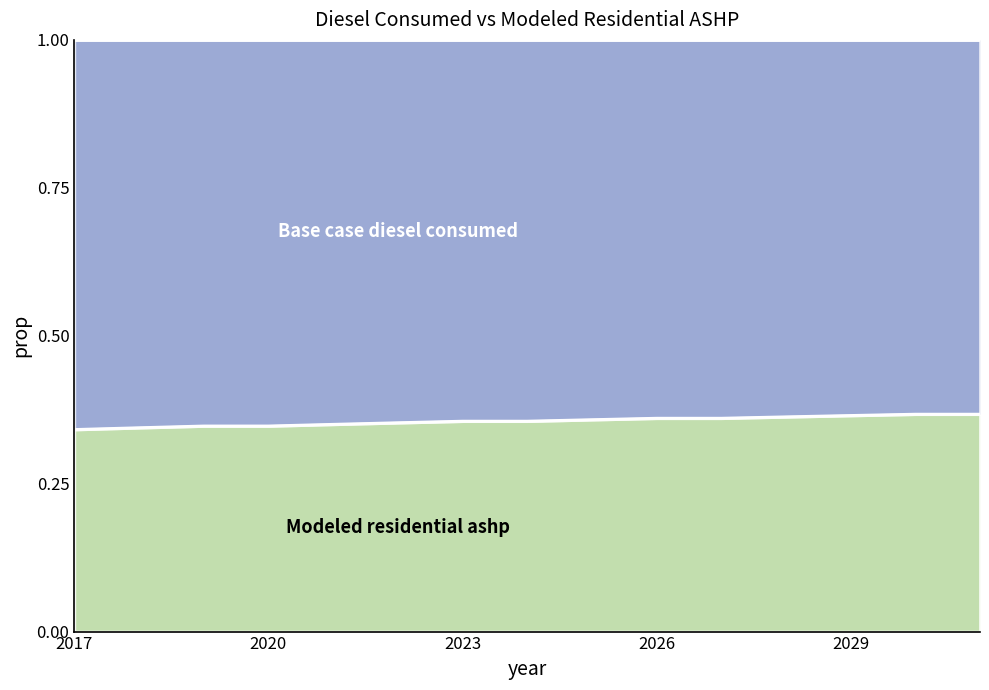

Reading left to right, transcribe all the data shown in this chart.

2017=0.3	2018=0.3	2019=0.3	2020=0.3	2021=0.4	2022=0.4	2023=0.4	2024=0.4	2025=0.4	2026=0.4	2027=0.4	2028=0.4	2029=0.4	2030=0.4	2031=0.4